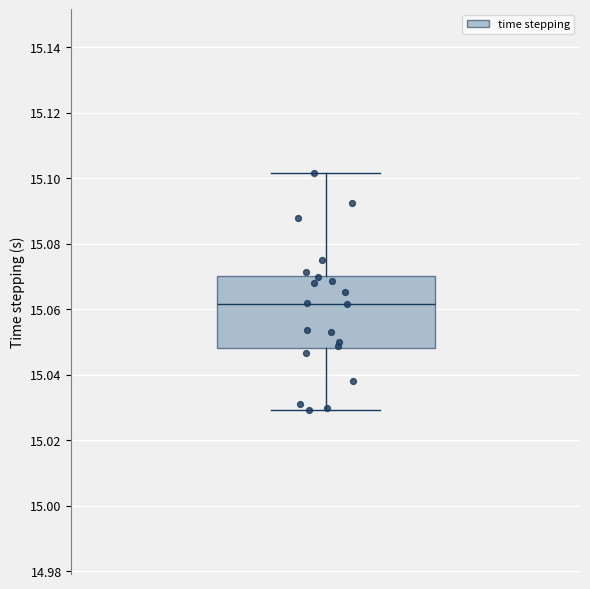

Read this box plot against the y-axis: the position of the median line, the range covered by the box, and the ends of both whiskers. The values are not printed on the chart, so give them approximately, as read against the axis.

median 15.062, box 15.048 to 15.070, whiskers 15.030 to 15.102